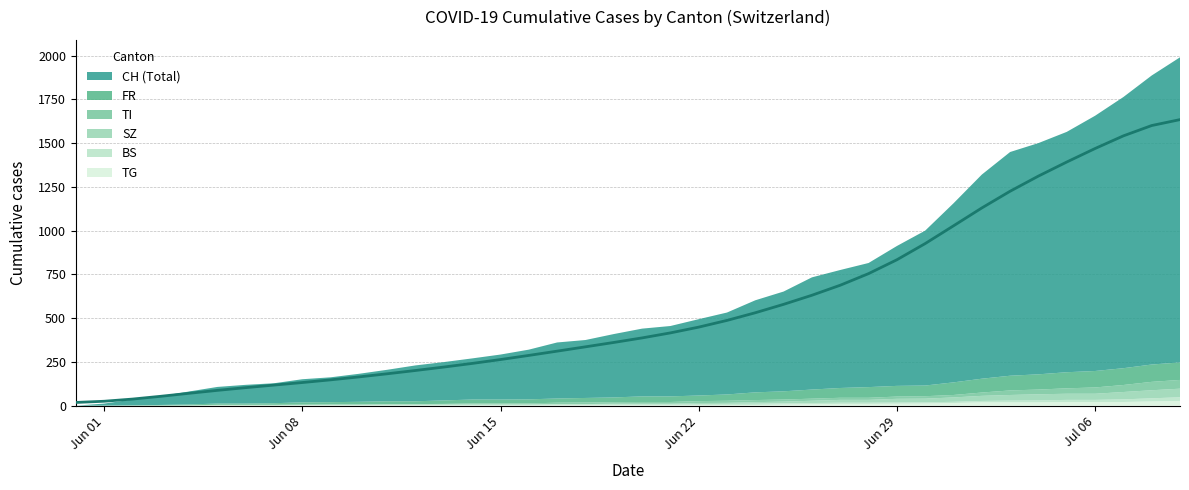

True or false: FR and SZ intersect in this chart.

False